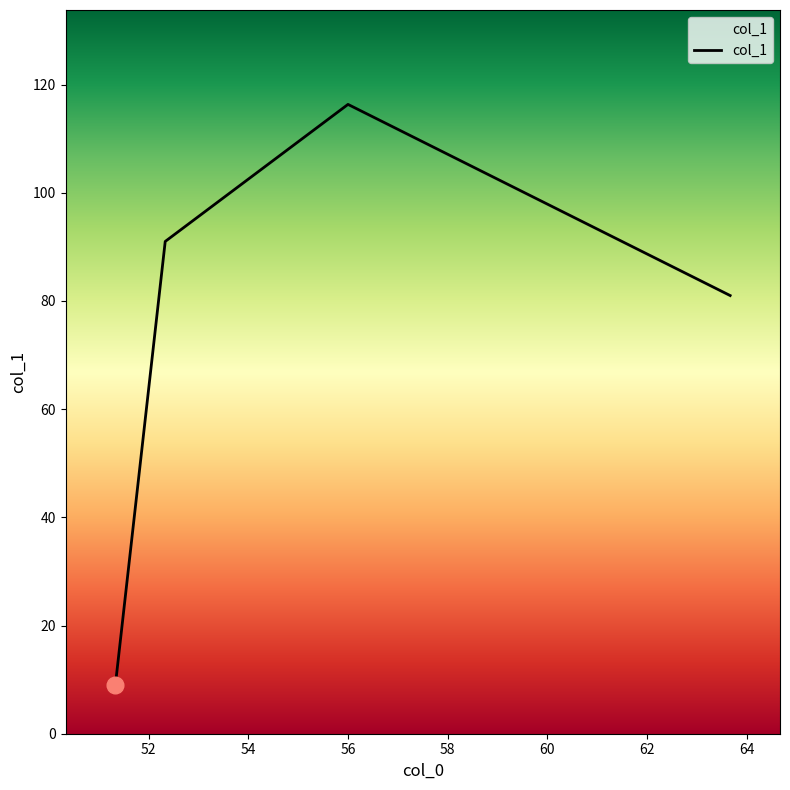

What is the greatest value displayed?

116.3